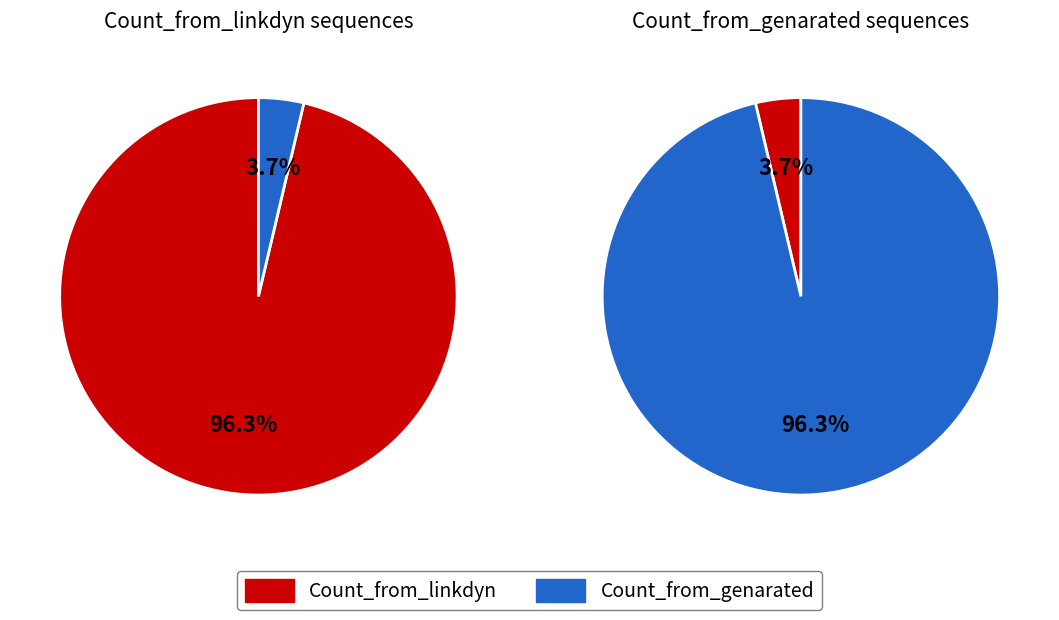

How many segments does this pie chart have?

4